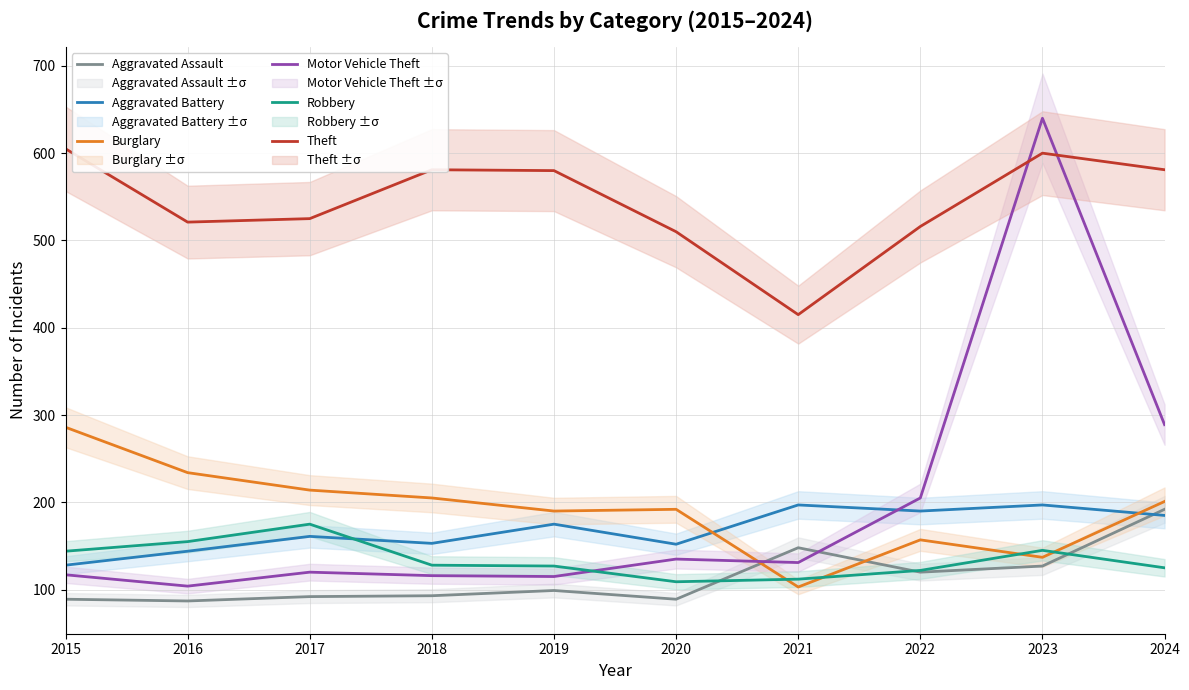

Does the chart display data point markers on the line(s)?

No